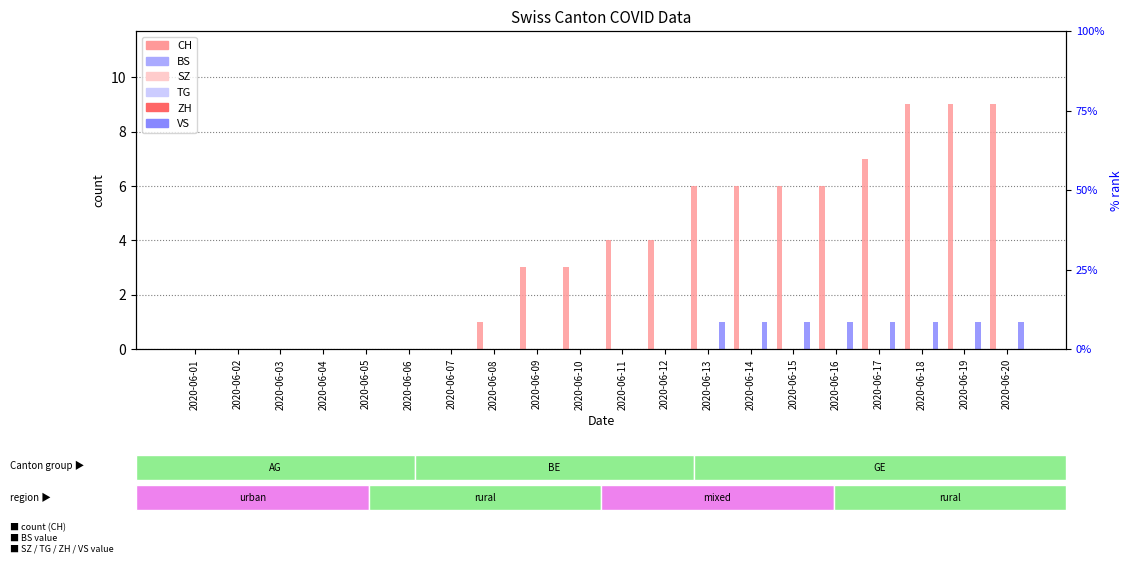

Count the number of categories in the chart.

20